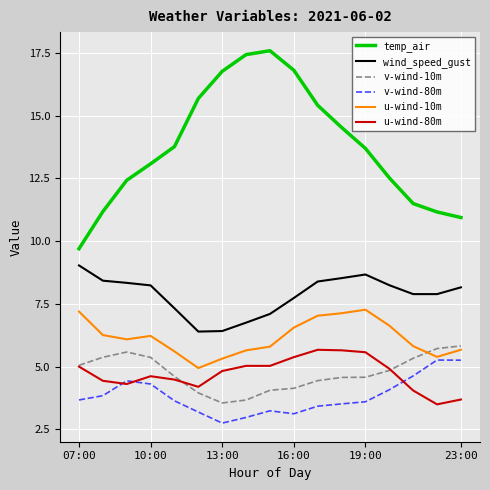

At how many categories does at least one series exceed 12?

12